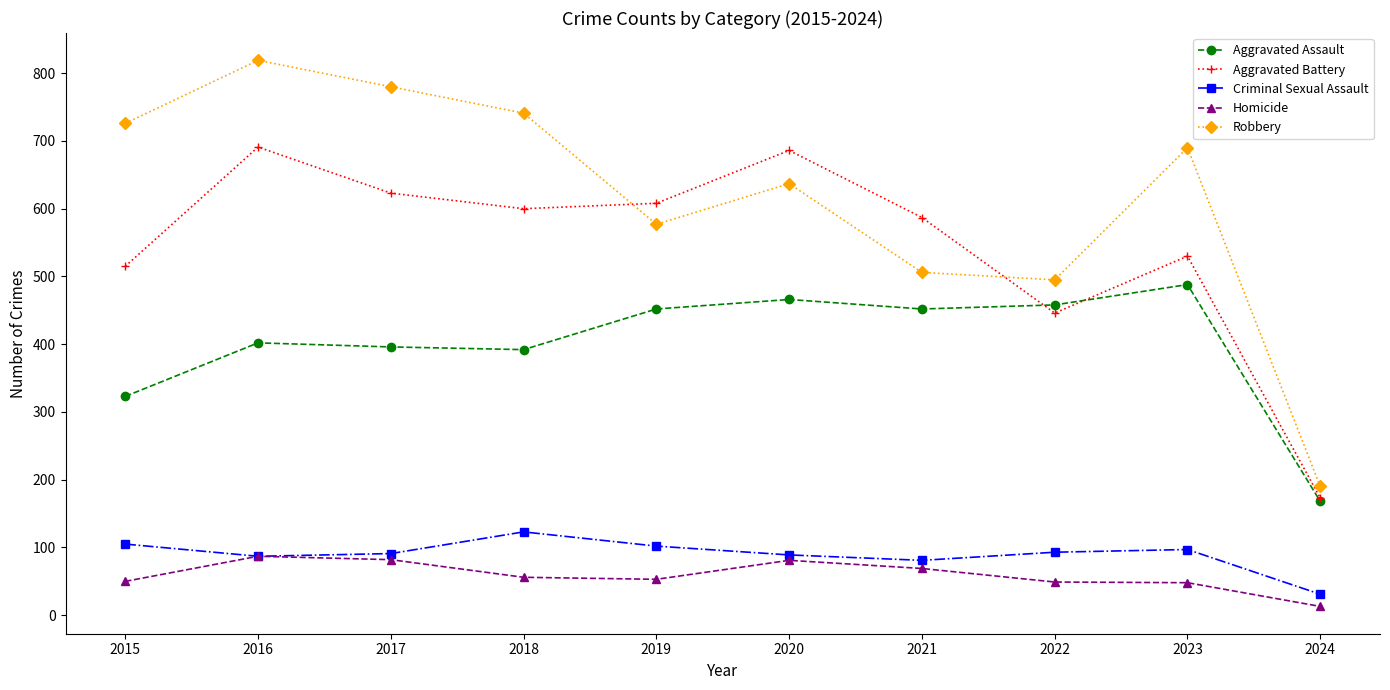

At which label does Criminal Sexual Assault reach its minimum?

2024